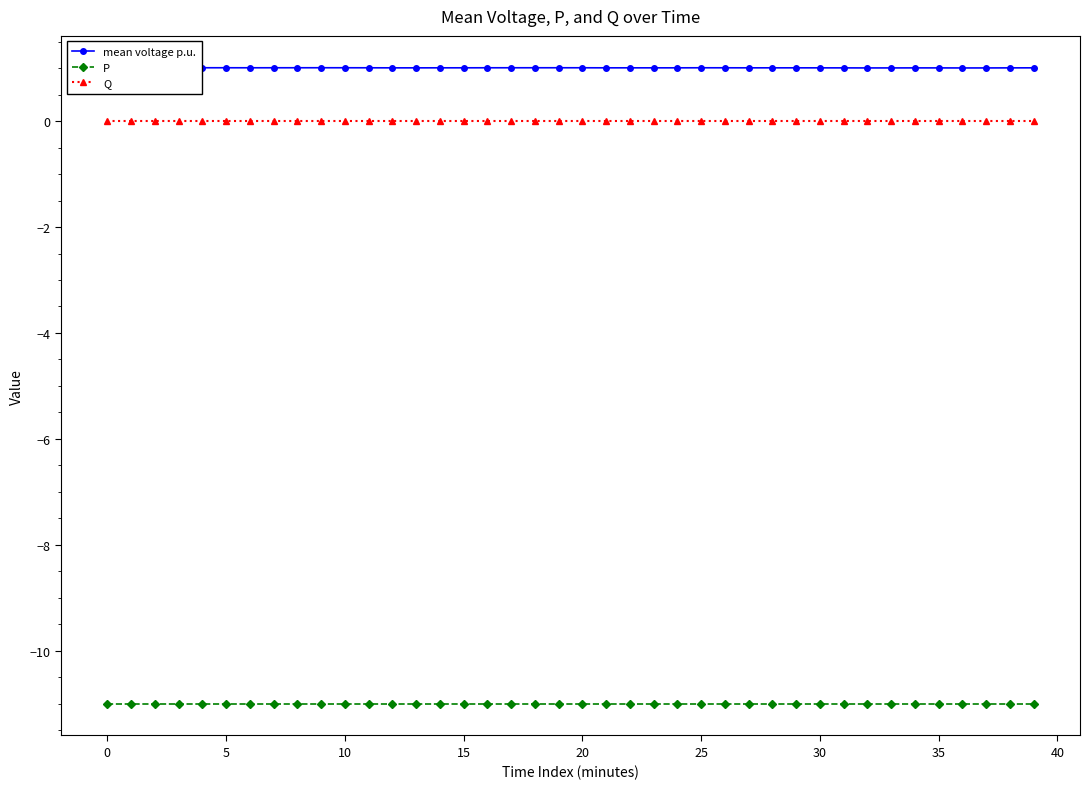

Reading left to right, list all the values displayed in this chart.

mean voltage p.u.: 1.0	1.0	1.0	1.0	1.0	1.0	1.0	1.0	1.0	1.0	1.0	1.0	1.0	1.0	1.0	1.0	1.0	1.0	1.0	1.0	1.0	1.0	1.0	1.0	1.0	1.0	1.0	1.0	1.0	1.0	1.0	1.0	1.0	1.0	1.0	1.0	1.0	1.0	1.0	1.0
P: -11.0	-11.0	-11.0	-11.0	-11.0	-11.0	-11.0	-11.0	-11.0	-11.0	-11.0	-11.0	-11.0	-11.0	-11.0	-11.0	-11.0	-11.0	-11.0	-11.0	-11.0	-11.0	-11.0	-11.0	-11.0	-11.0	-11.0	-11.0	-11.0	-11.0	-11.0	-11.0	-11.0	-11.0	-11.0	-11.0	-11.0	-11.0	-11.0	-11.0
Q: 0.0	0.0	0.0	0.0	0.0	0.0	0.0	0.0	0.0	0.0	0.0	0.0	0.0	0.0	0.0	0.0	0.0	0.0	0.0	0.0	0.0	0.0	0.0	0.0	0.0	0.0	0.0	0.0	0.0	0.0	0.0	0.0	0.0	0.0	0.0	0.0	0.0	0.0	0.0	0.0